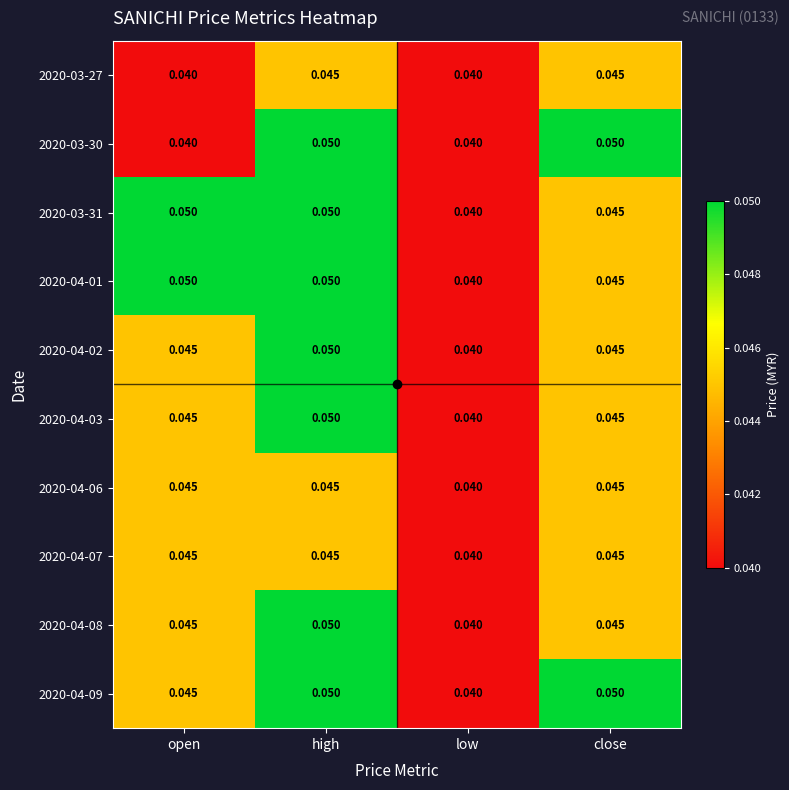

Where is 2020-04-06 nearest to the value 0?

low